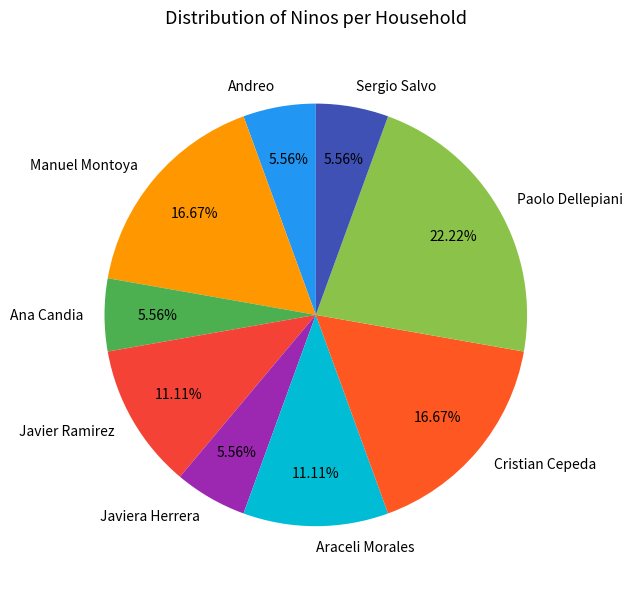

What is the total percentage of Javier Ramirez and Cristian Cepeda?

27.8%